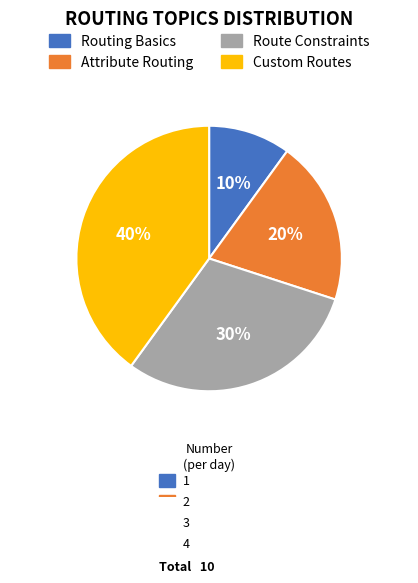

Rank the categories by value from lowest to highest.

Routing Basics, Attribute Routing, Route Constraints, Custom Routes